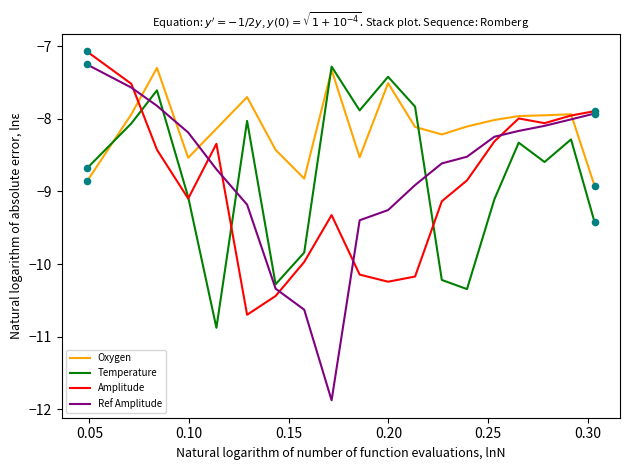

What is the smallest value displayed?

-11.9